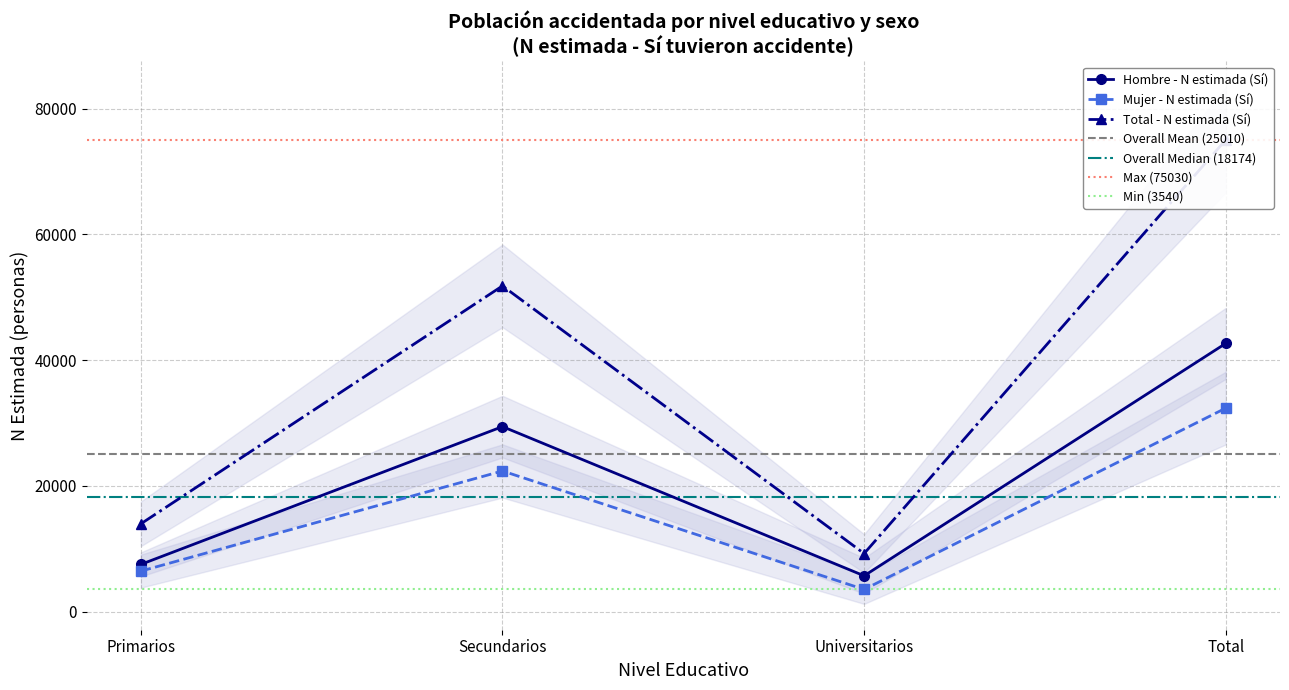

Reading right to left, extract all data points from this chart.

Hombre - N estimada (Sí): Total=42661	Universitarios=5709	Secundarios=29431	Primarios=7520
Mujer - N estimada (Sí): Total=32369	Universitarios=3540	Secundarios=22376	Primarios=6453
Total - N estimada (Sí): Total=75030	Universitarios=9249	Secundarios=51807	Primarios=13973